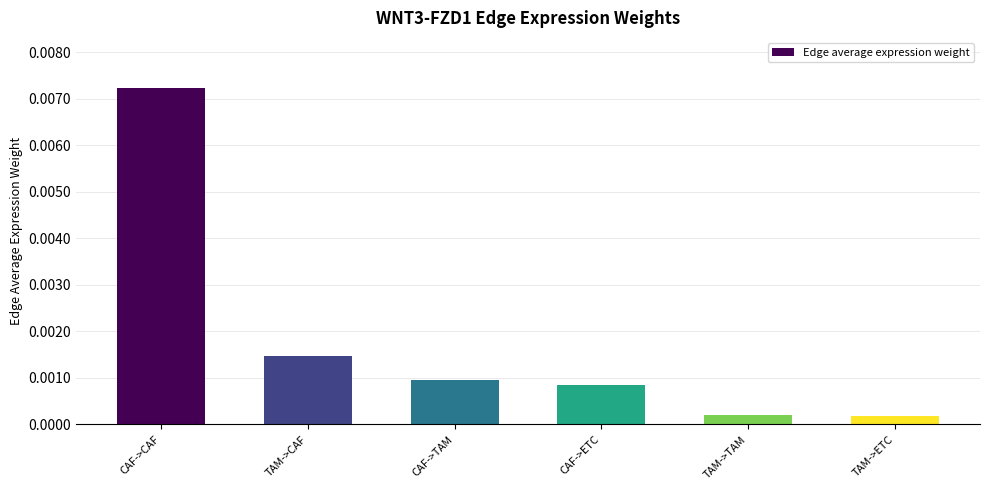

Which label corresponds to the largest value in the chart?

CAF->CAF